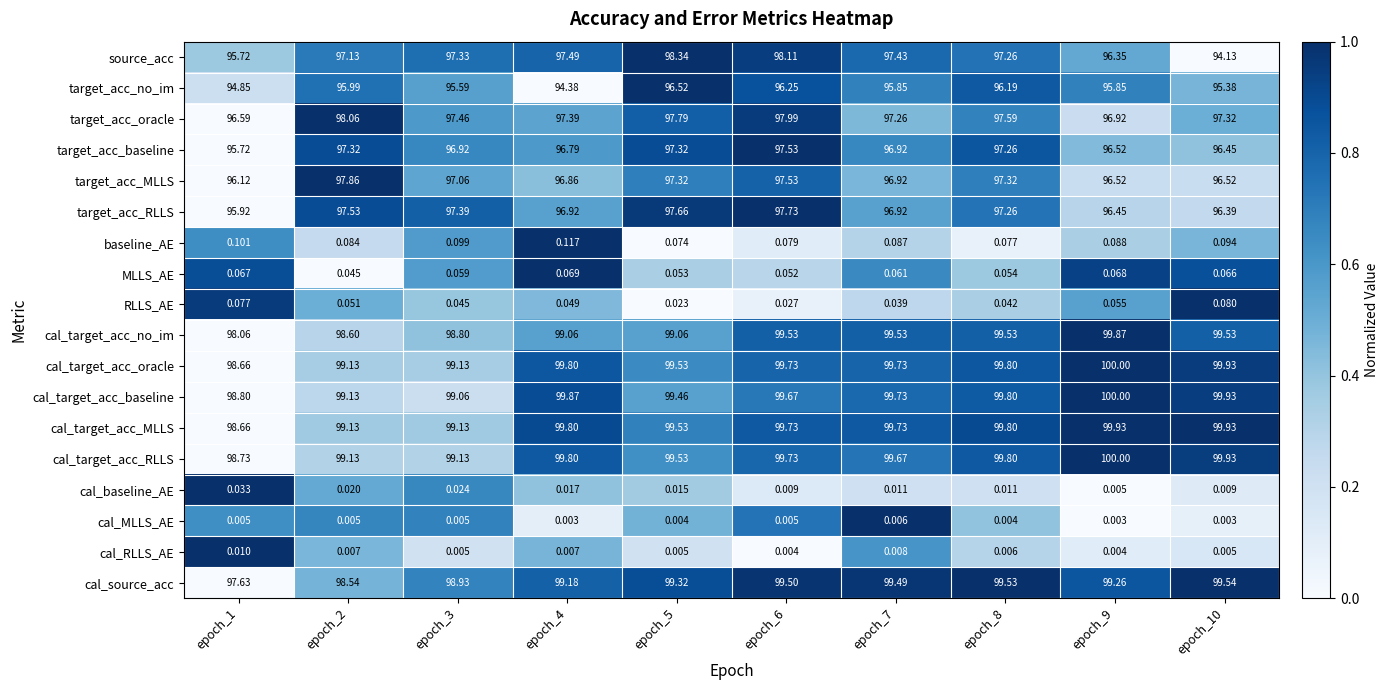

Which series has the largest range (max minus min)?

source_acc